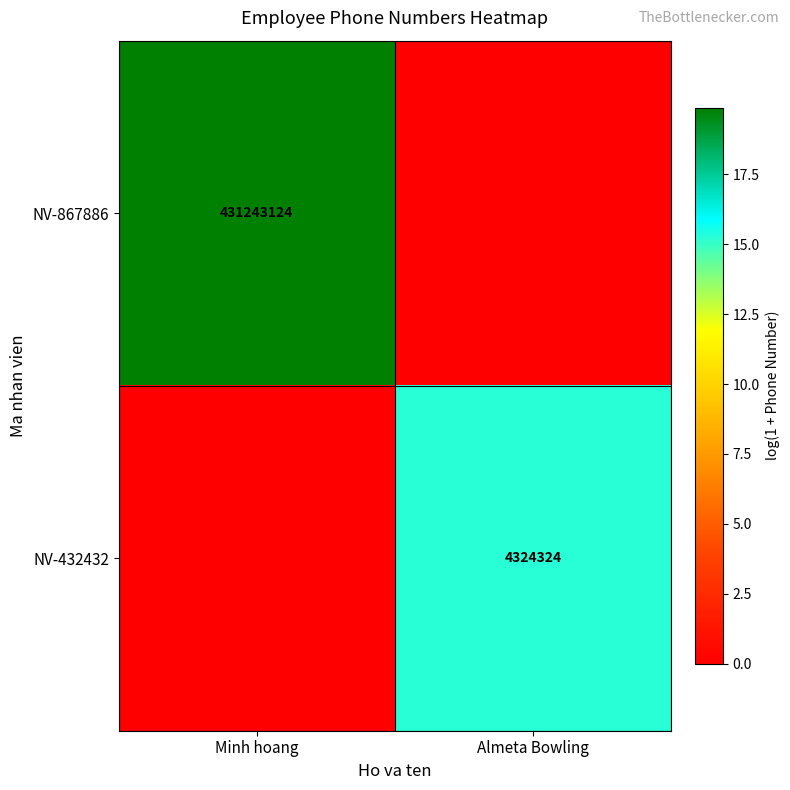

Is it true that NV-867886 equals 431243124 at Minh hoang?

True